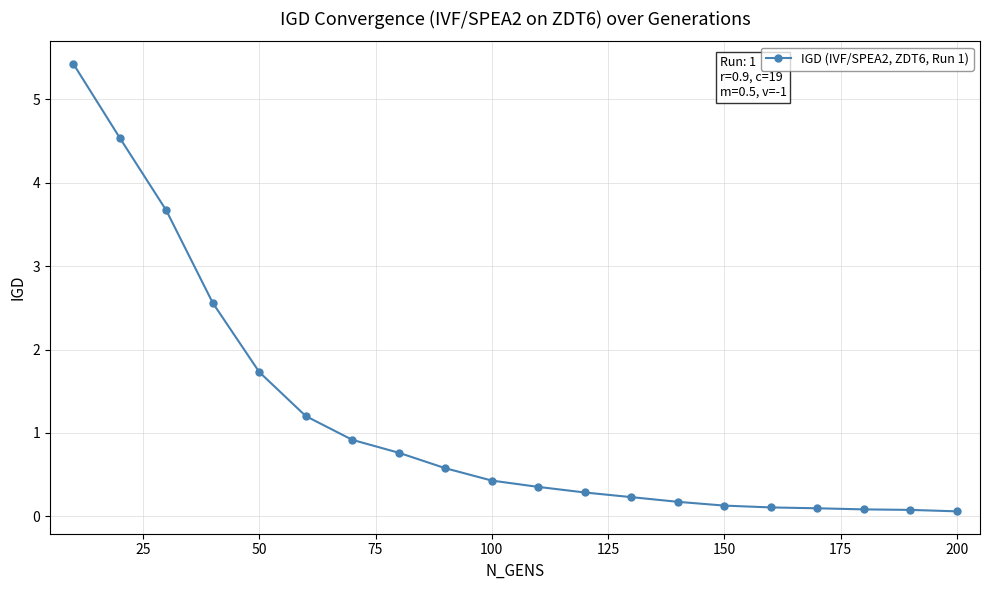

What is the sum of all values?

23.4